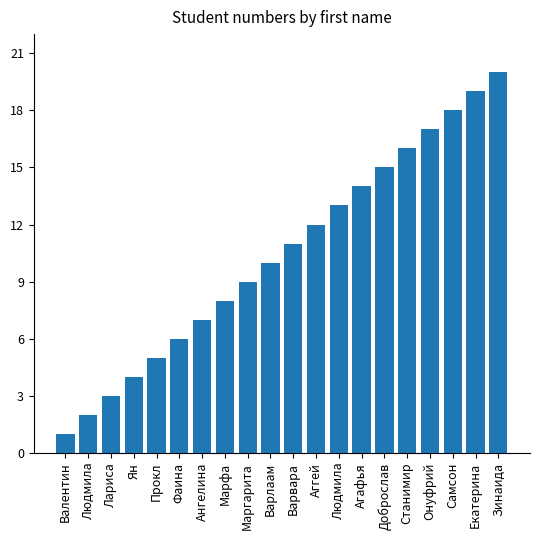

Rank the categories by value from lowest to highest.

Валентин, Людмила, Лариса, Ян, Прокл, Фаина, Ангелина, Марфа, Маргарита, Варлаам, Варвара, Аггей, Людмила, Агафья, Доброслав, Станимир, Онуфрий, Самсон, Екатерина, Зинаида